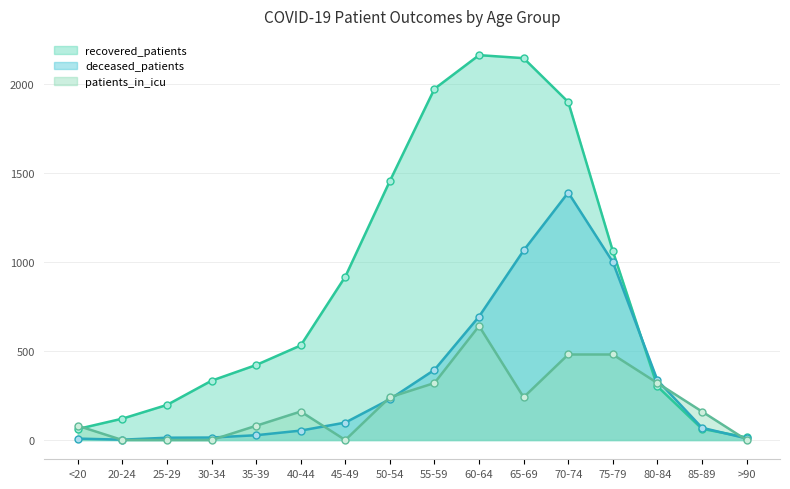

What position from the right is 50-54?

9